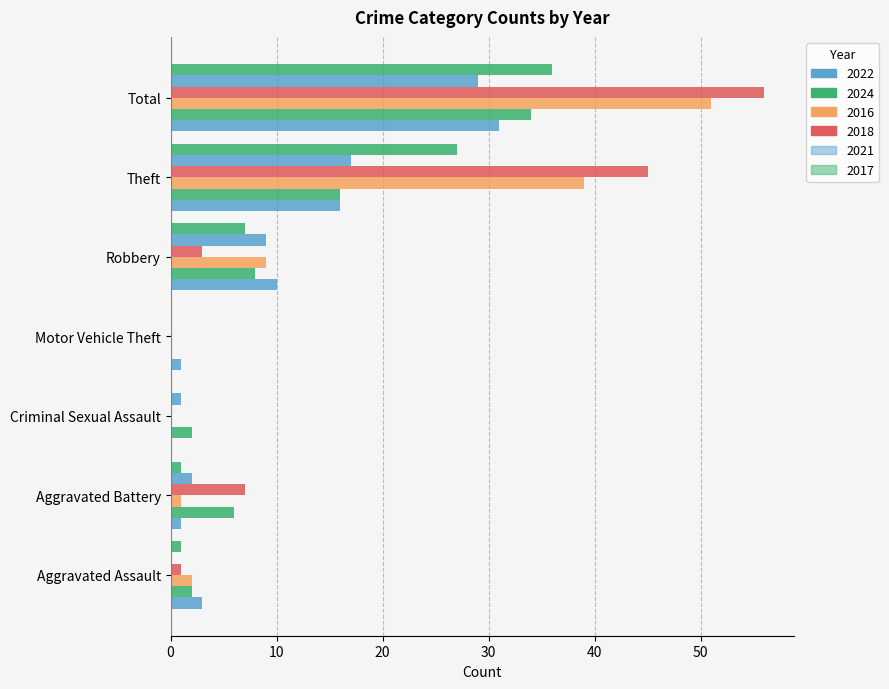

How many distinct data groups are displayed?

6